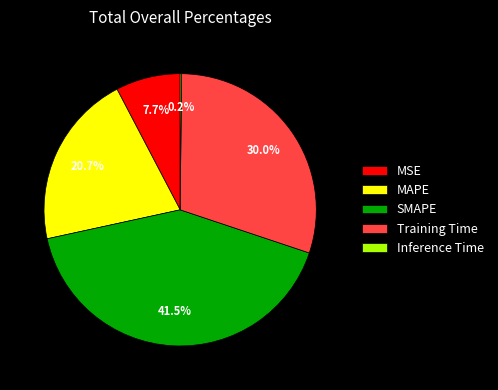

Which slice is the largest?

SMAPE